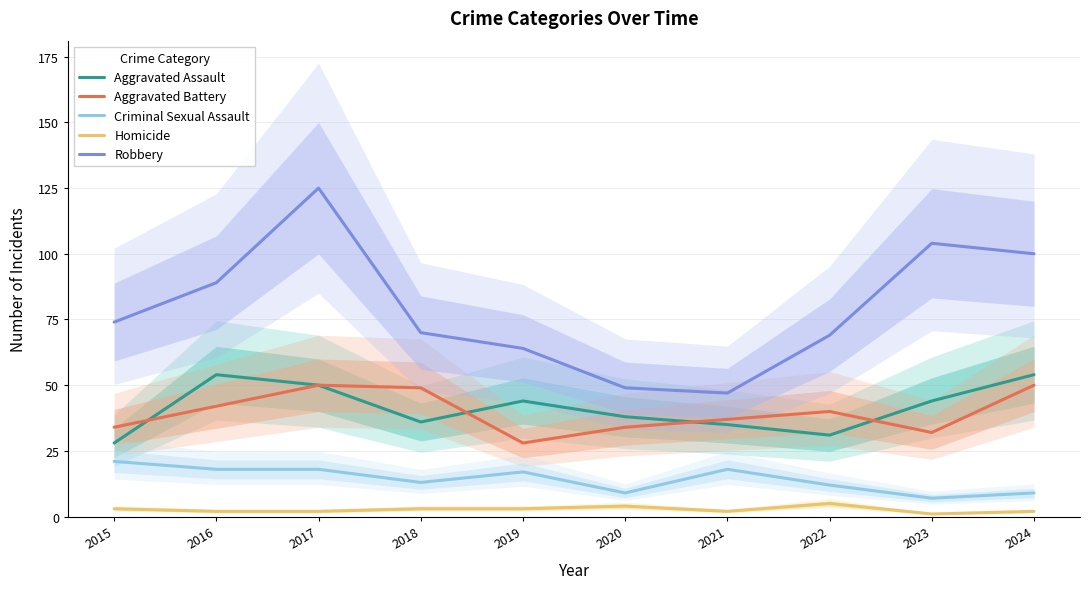

True or false: Criminal Sexual Assault and Aggravated Assault cross at least once.

False